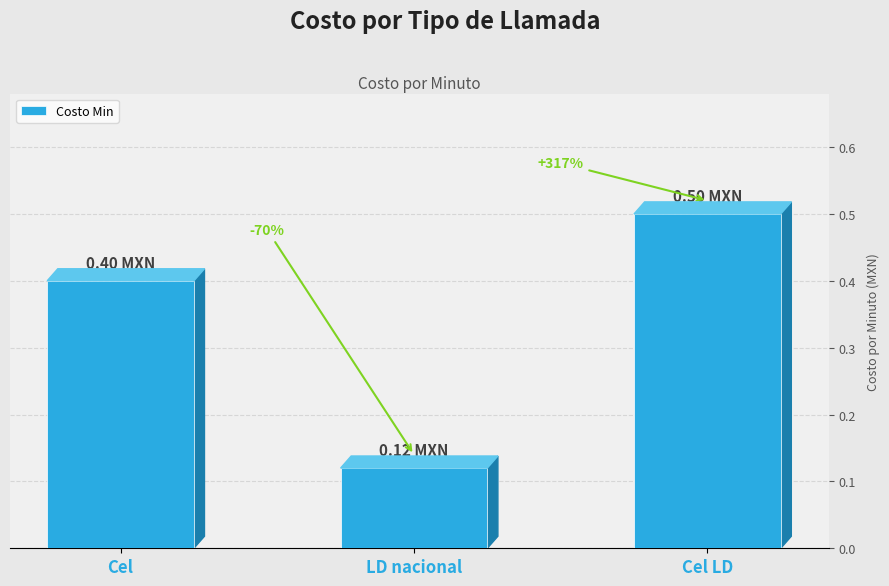

At which category does the chart reach its peak across all series?

Cel LD